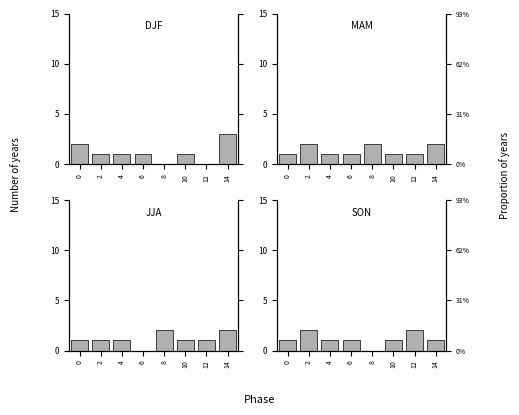

Does the chart contain any negative values?

No